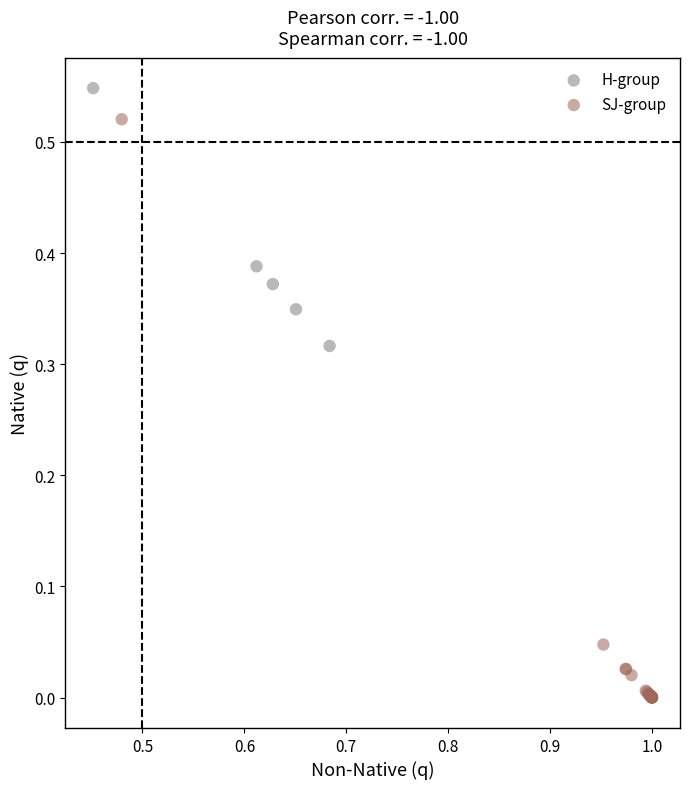

Which series reaches the minimum Y coordinate?

SJ-group